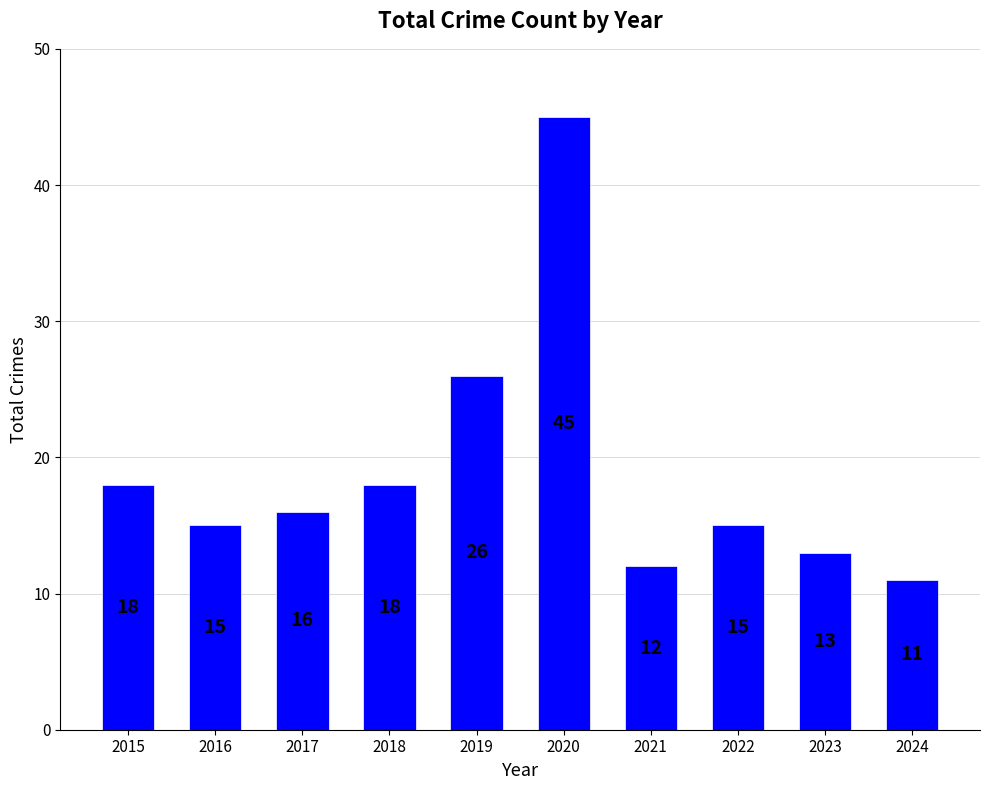

What is the change in value from 2022 to 2023?

-2